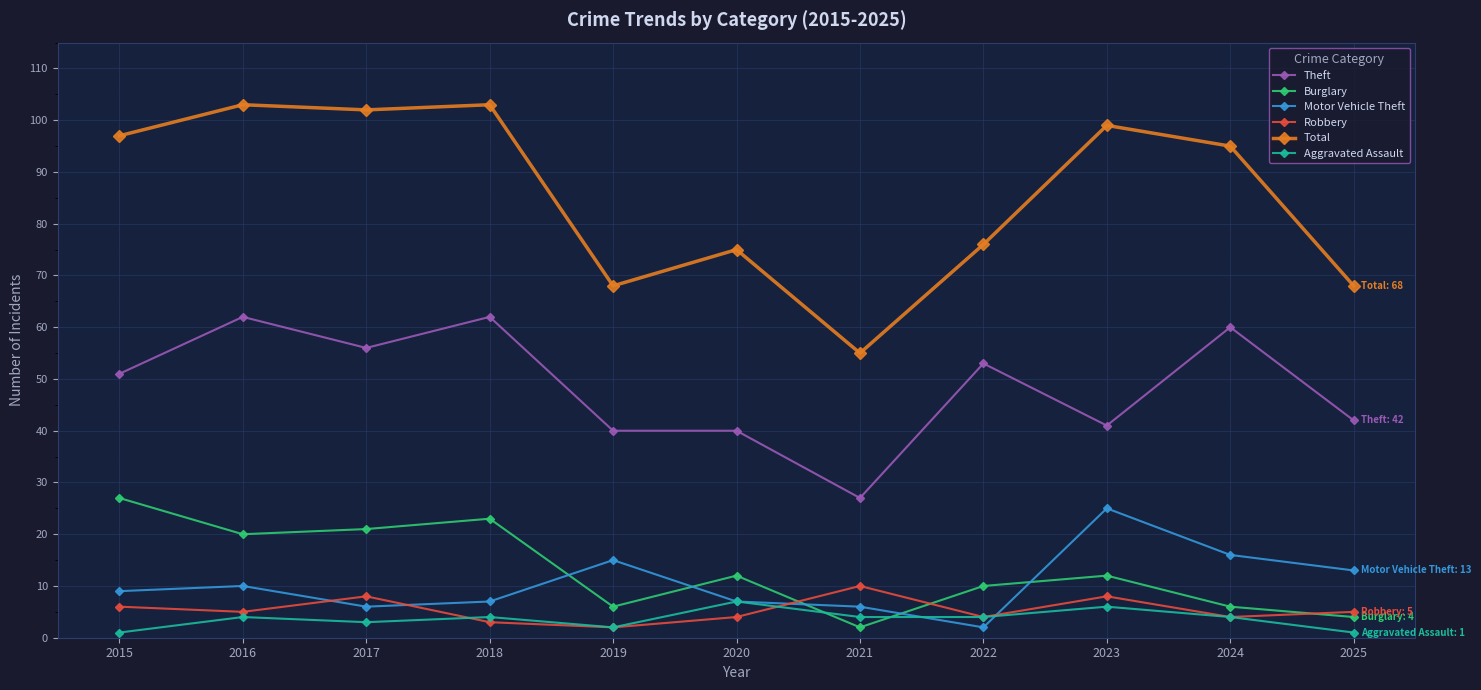

Is the value of Burglary at 2023 greater than the value of Total at 2021?

No